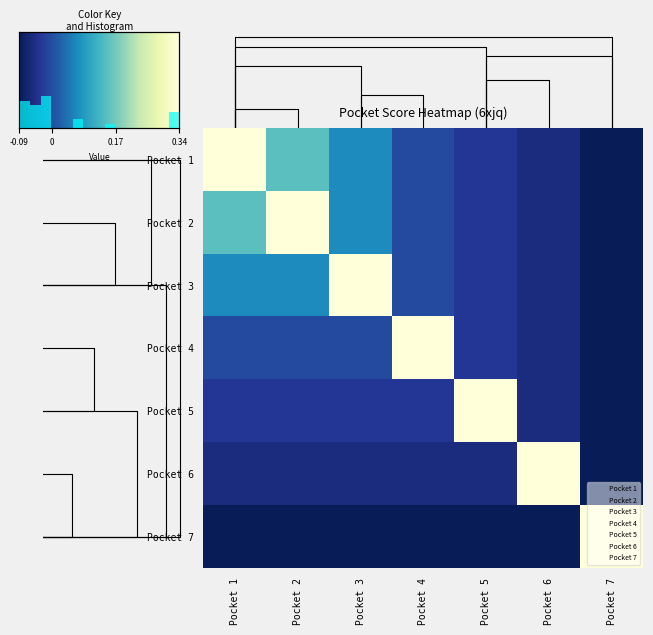

Which label corresponds to the smallest value in the chart?

Pocket 7